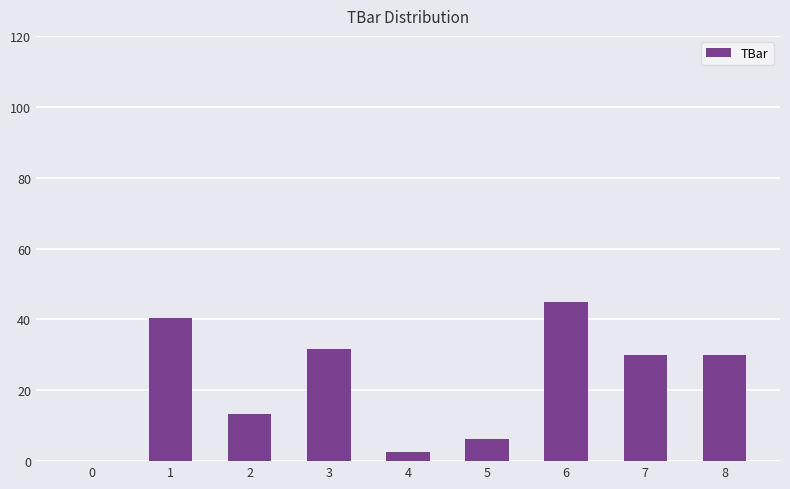

Reading left to right, extract all data points from this chart.

0=0.0	1=40.3	2=13.4	3=31.6	4=2.7	5=6.2	6=45.0	7=30.0	8=30.0